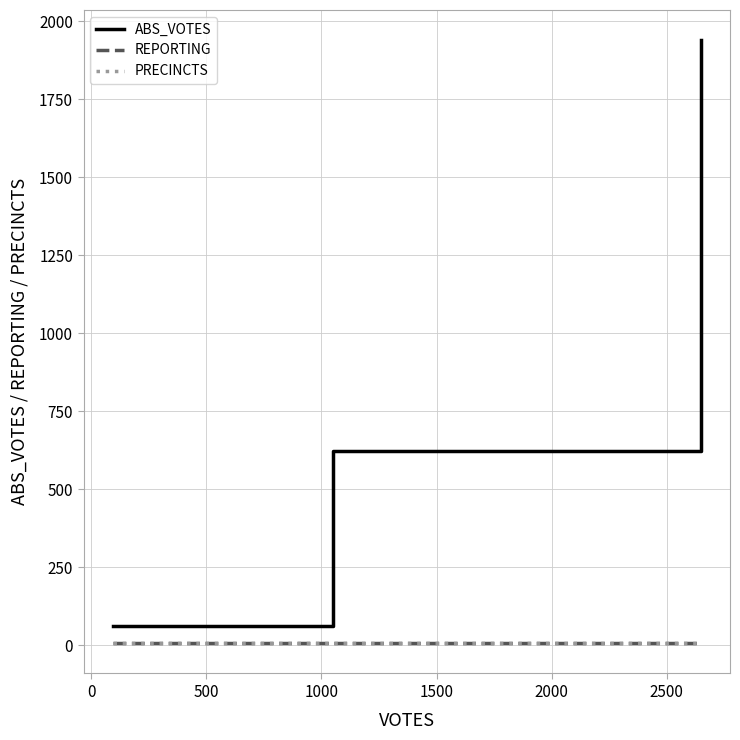

Does the chart have visible grid lines?

Yes